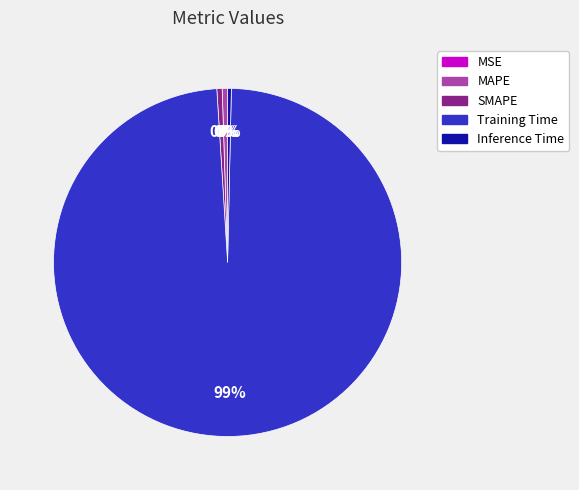

Does any single category account for the majority?

Yes